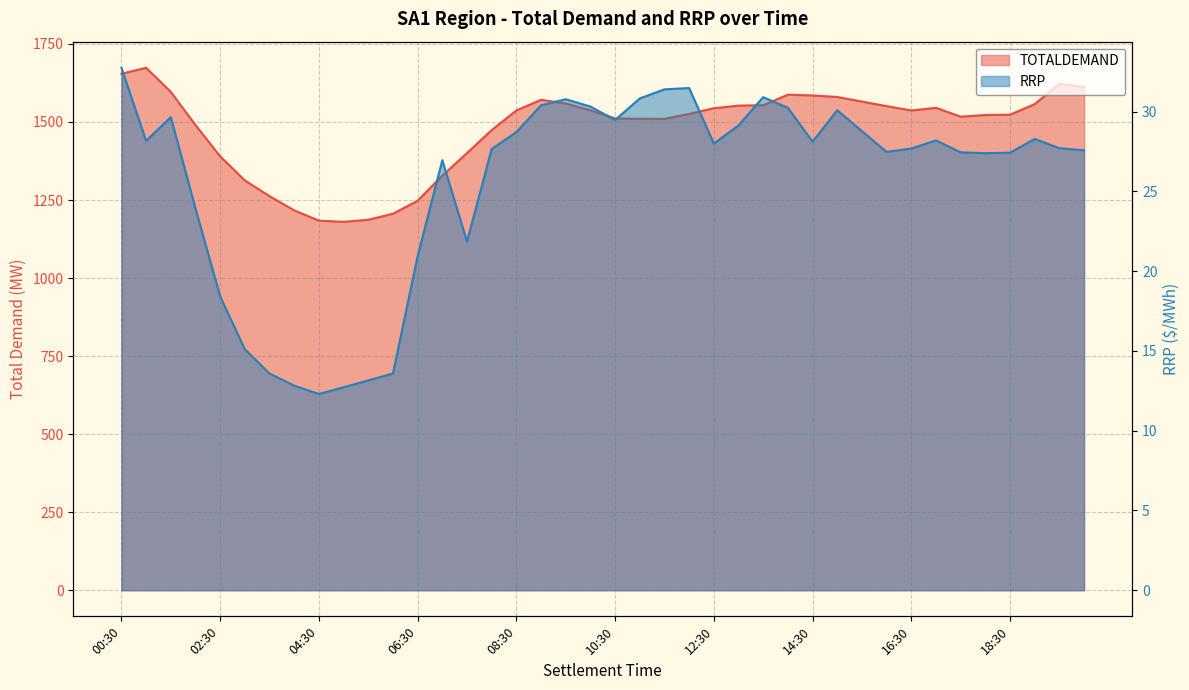

Reading right to left, list all the values displayed in this chart.

TOTALDEMAND: 1612.3	1622.3	1557.4	1523.3	1522.4	1517.1	1545.3	1536.9	1550.9	1565.5	1580.1	1585.2	1587.5	1553.8	1552.5	1544.1	1526.0	1510.0	1510.3	1511.5	1537.4	1559.3	1571.1	1536.9	1474.1	1400.6	1328.0	1247.7	1206.1	1186.8	1180.2	1183.9	1216.9	1262.4	1312.8	1390.1	1490.2	1596.6	1673.7	1654.5
RRP: 27.6	27.7	28.3	27.4	27.4	27.4	28.2	27.7	27.5	28.8	30.1	28.1	30.2	30.9	29.1	28.0	31.5	31.4	30.8	29.5	30.3	30.8	30.4	28.7	27.6	21.9	26.9	20.9	13.6	13.2	12.7	12.3	12.8	13.6	15.1	18.4	23.9	29.6	28.2	32.7